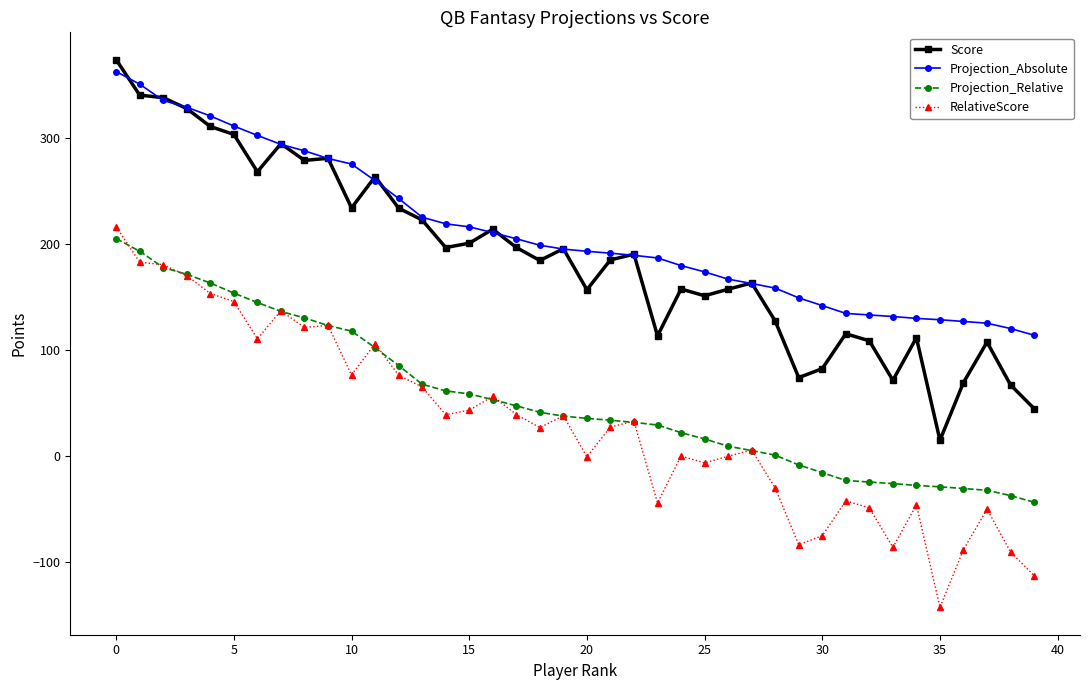

How many values in the Projection_Absolute series are below 195?

20